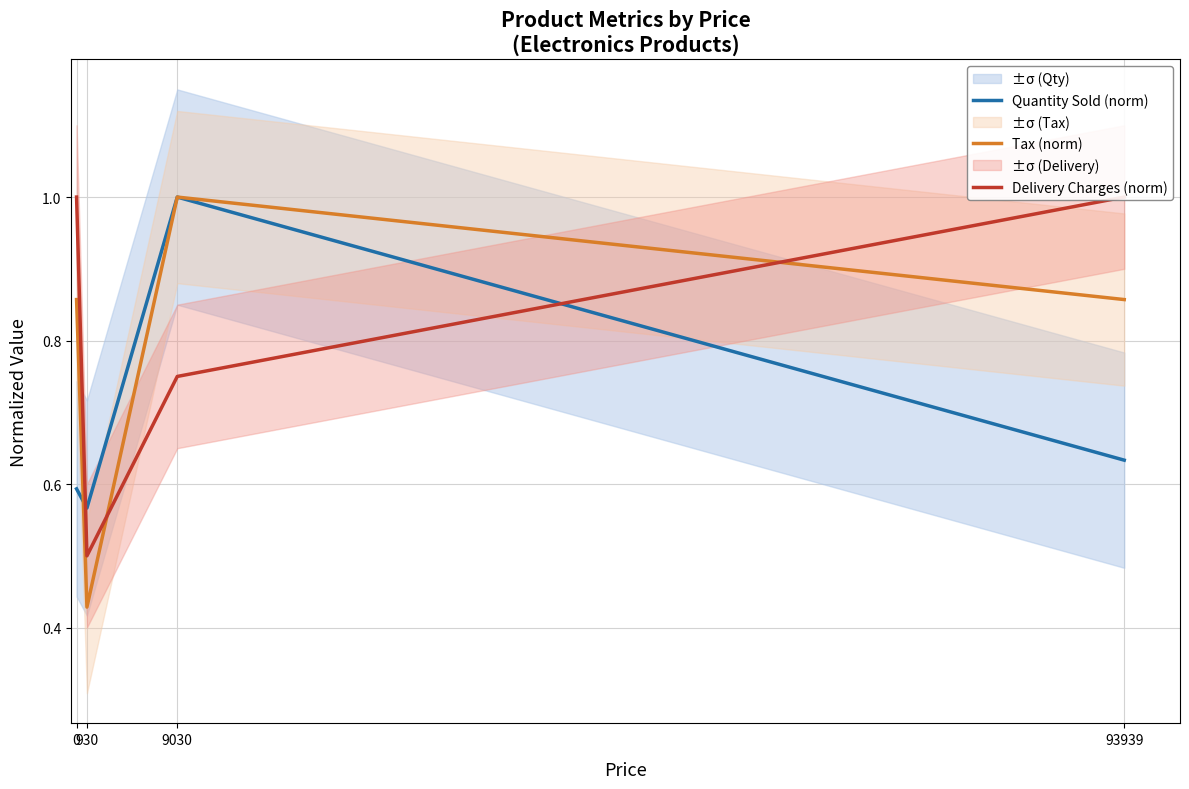

The Tax (norm) series shows 0.3 at 93939. True or false?

False